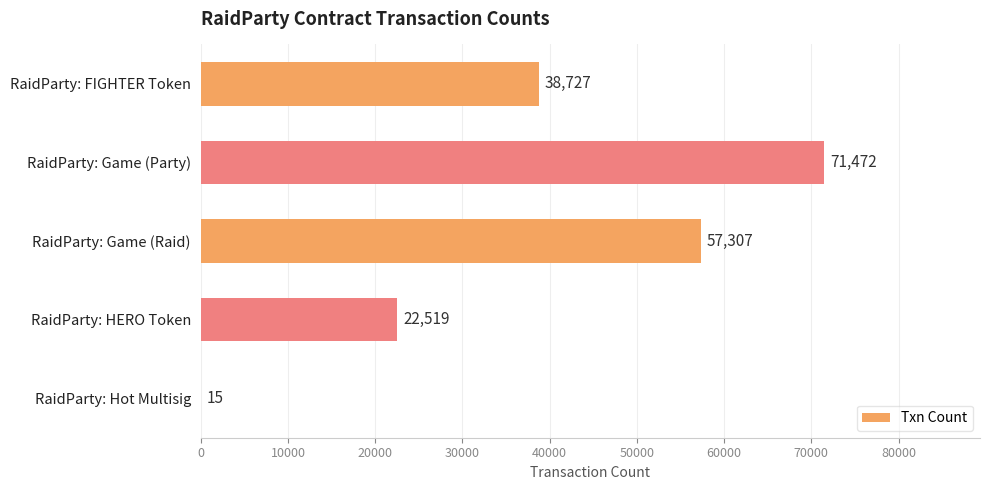

Are the bars horizontal?

Yes